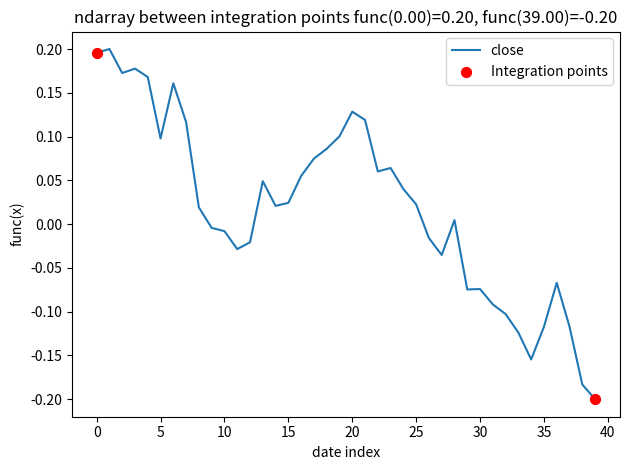

What is the difference between the maximum and minimum values?

0.4